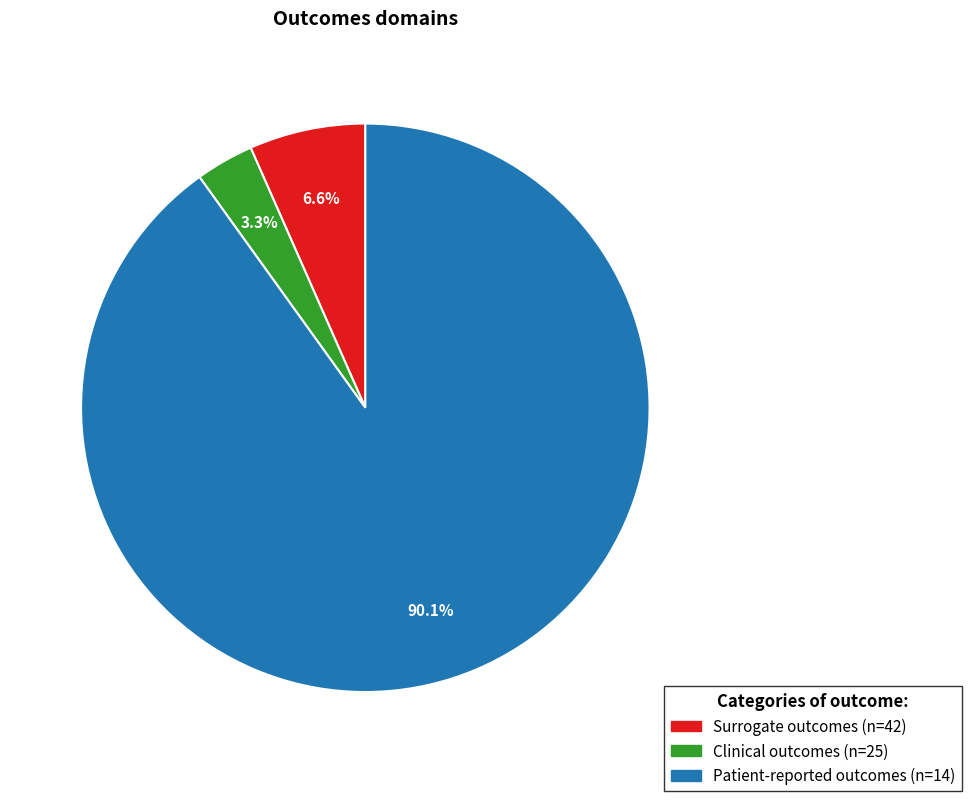

Count the number of slices in the pie.

3